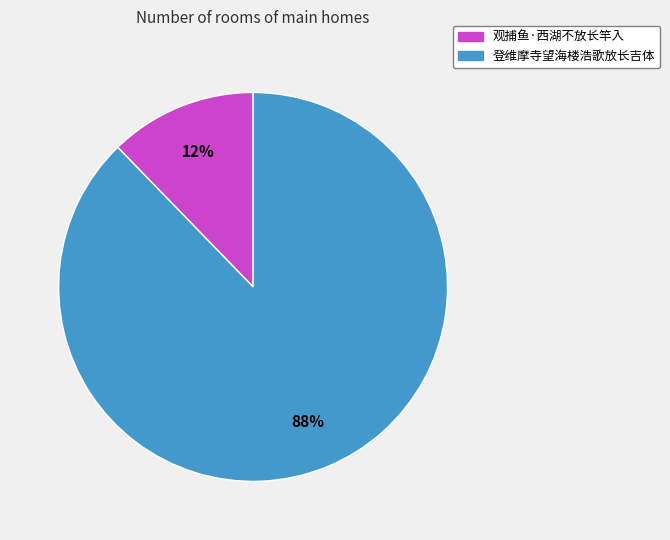

True or false: 观捕鱼·西湖不放长竿入 accounts for 12% of the total.

True